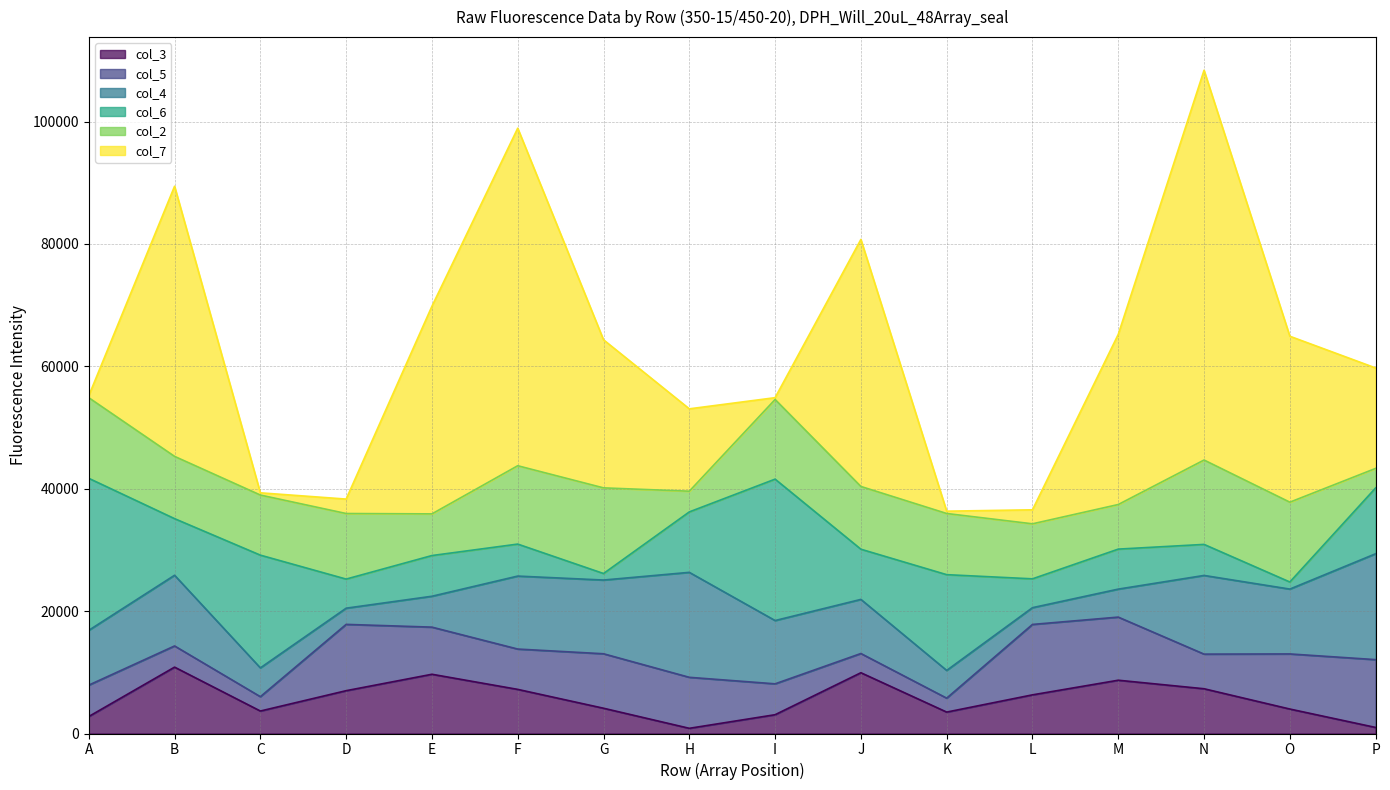

How many lines are shown in the chart?

6